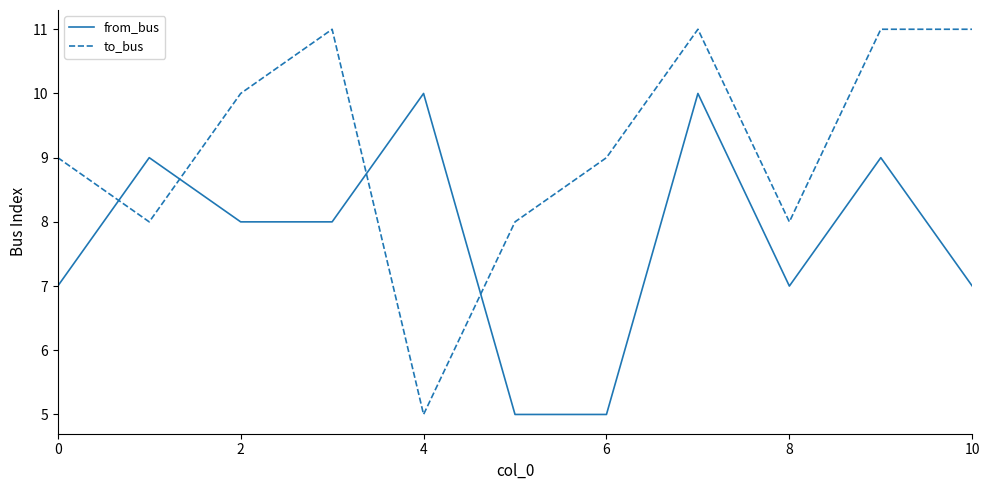

List the series in order of their overall mean, highest first.

to_bus, from_bus